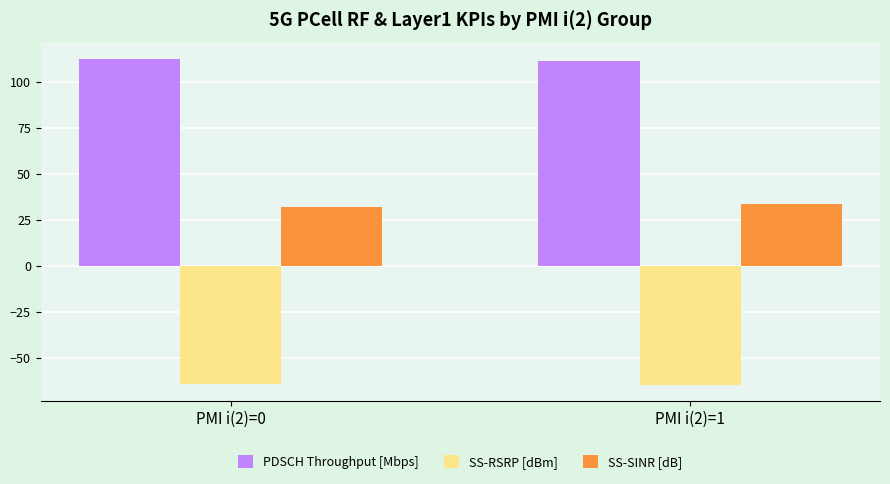

What is the difference between the highest and lowest values at PMI i(2)=1?

176.0